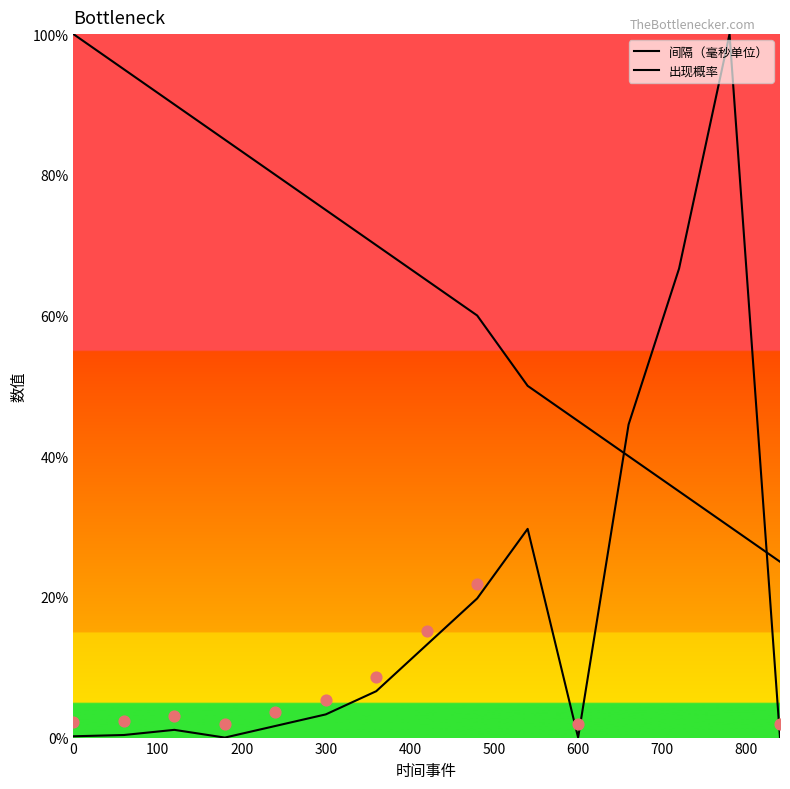

Which series has the widest spread of Y values?

出现概率